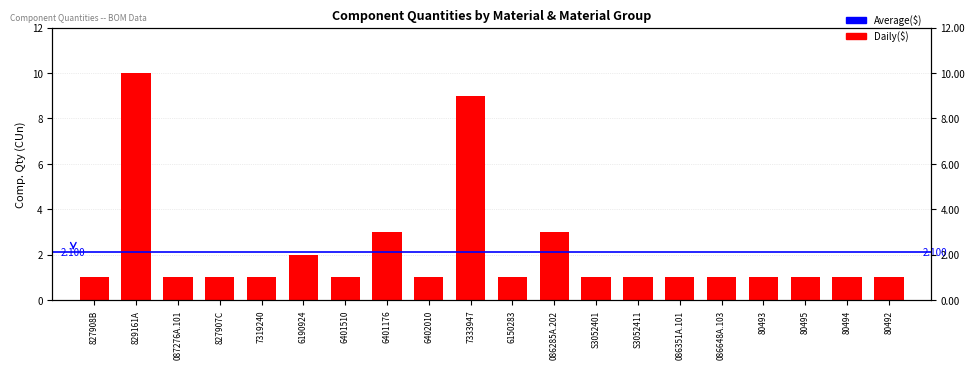

Which category has the highest value across all series?

829161A